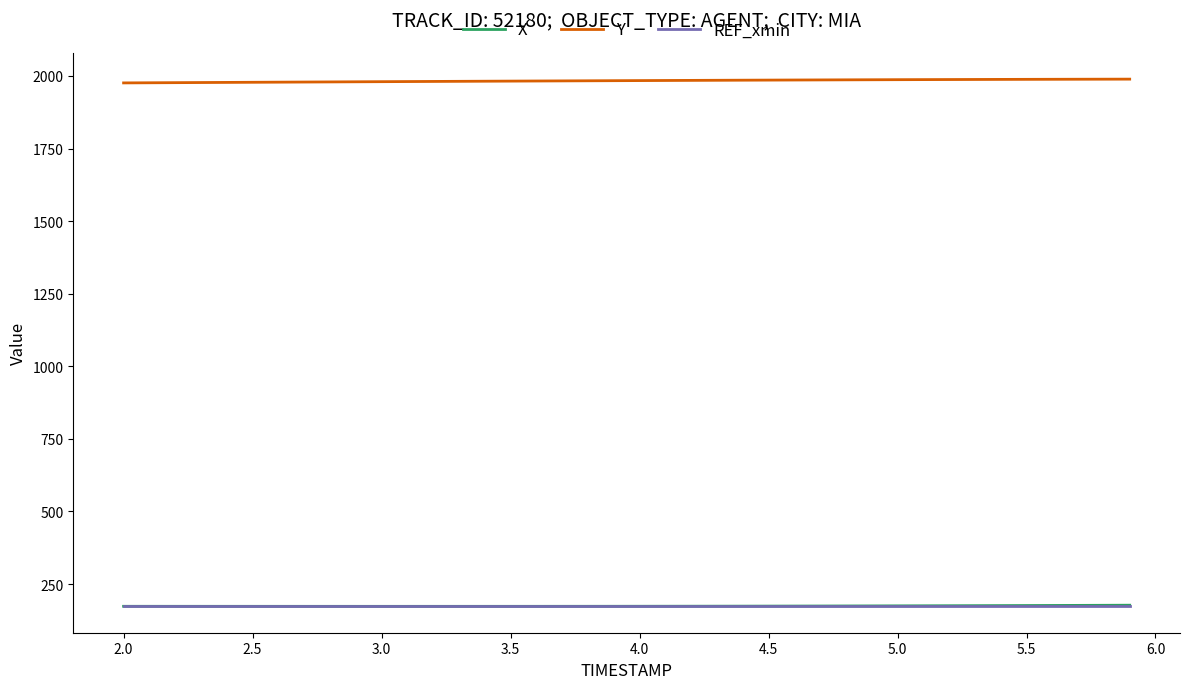

Which series has the largest total across all categories?

Y